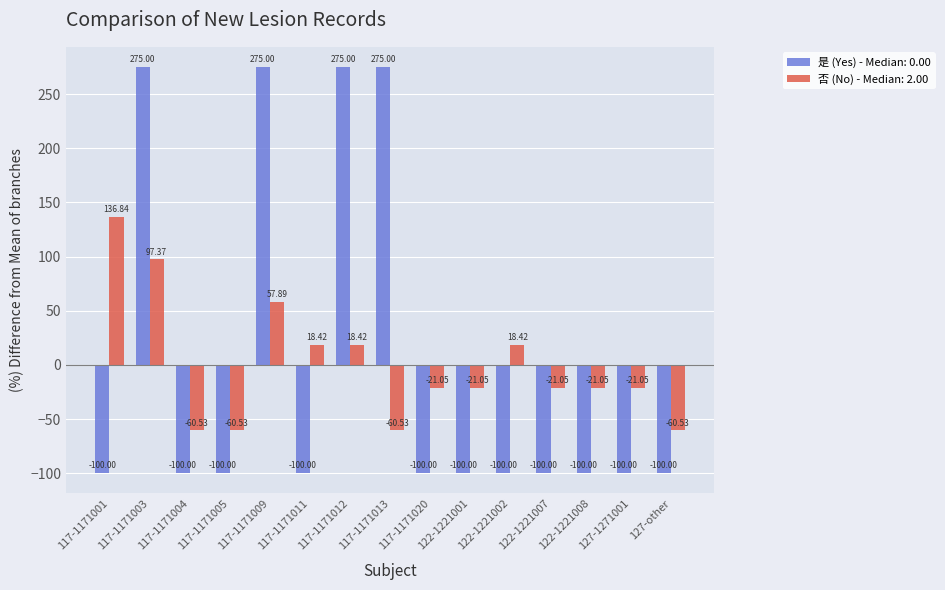

What is the difference between the highest and lowest values at 117-1171004?

39.5